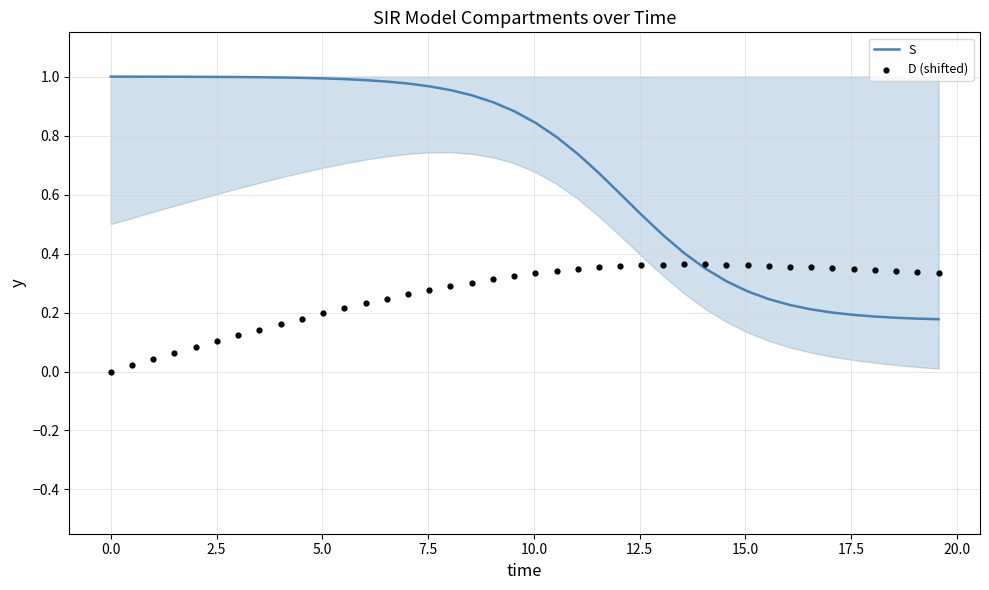

At how many categories does at least one series exceed 0?

40